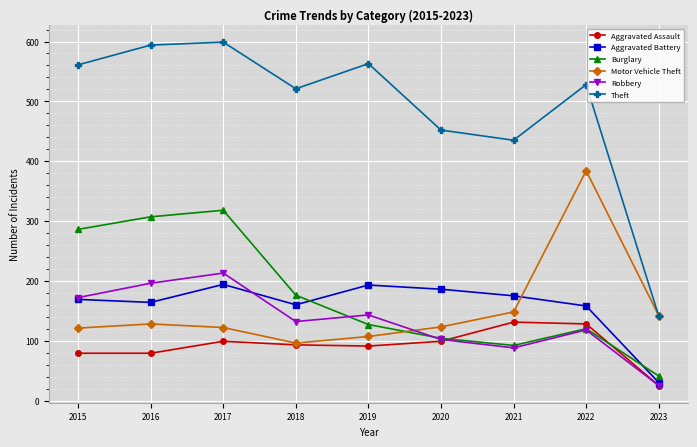

Read the Robbery value at 2015, to the nearest 50.

150